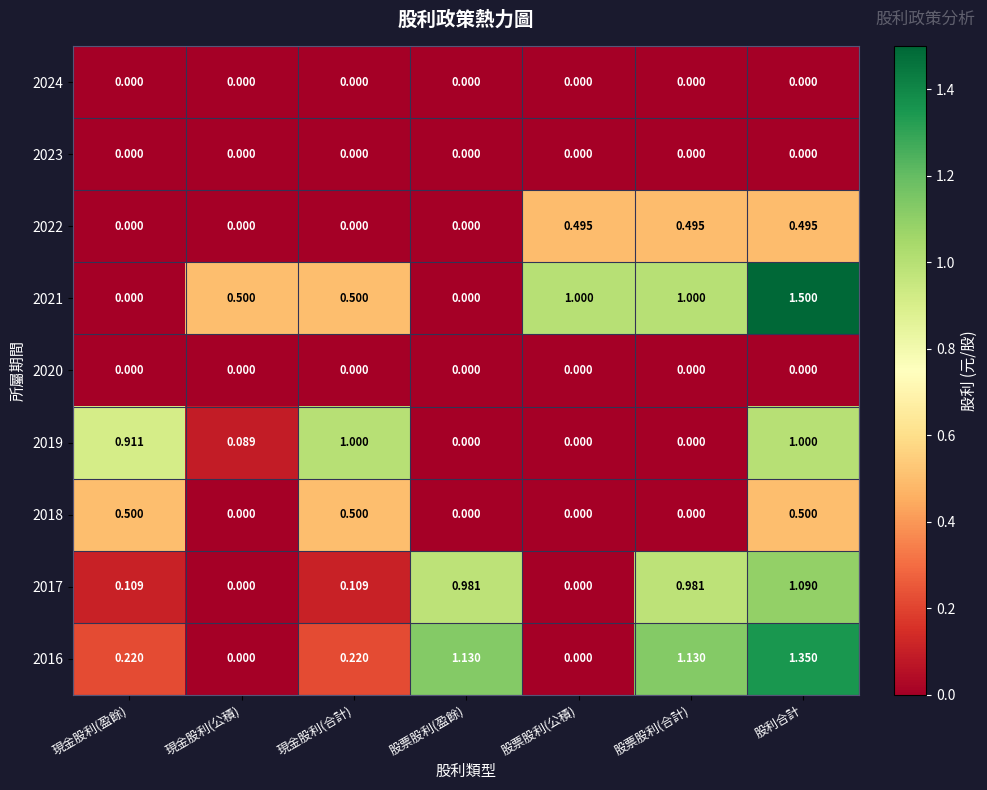

What is the spread (max minus min) of values at 股票股利(公積)?

1.0